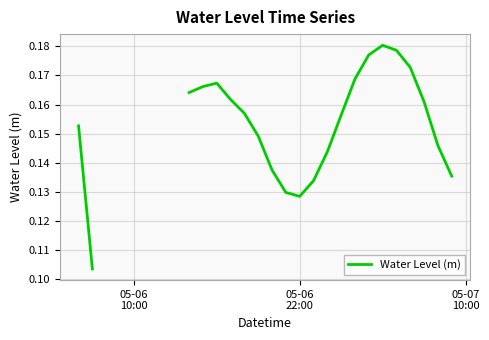

Which has a higher value, 05-06 22:00 or 05-06 10:00?

05-06 10:00